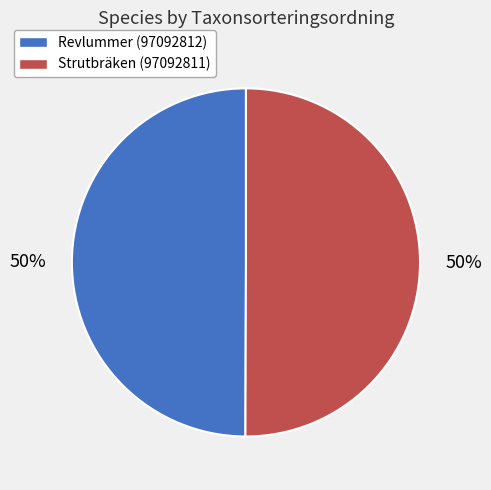

To the nearest percent, what portion does Revlummer (97092812) represent?

50%